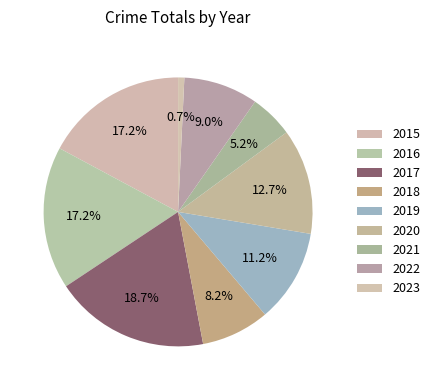

The 2021 slice represents 1% of the pie. True or false?

False